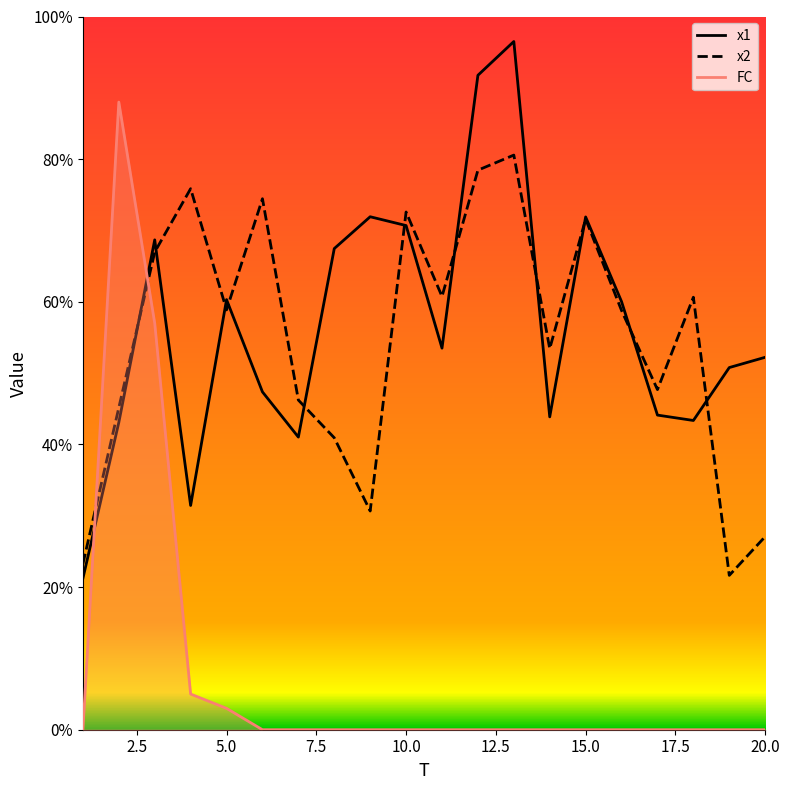

What is the value of the x2 point at the 14th from the left?

53.4